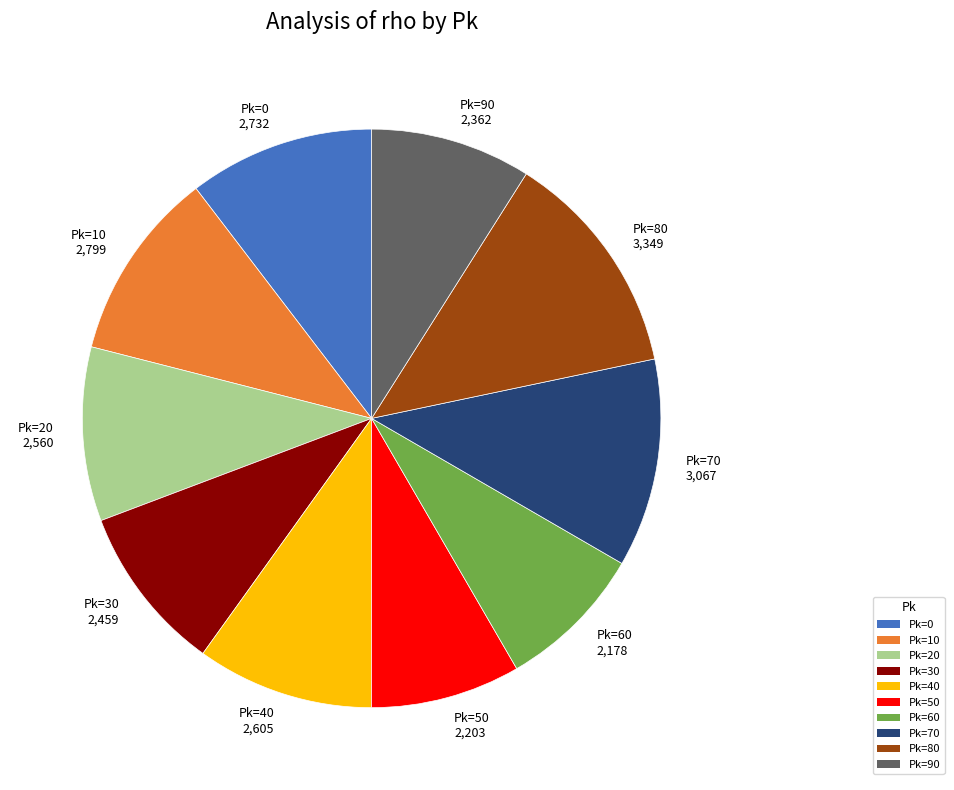

Is it true that Pk=80 3,349 is 20% of the pie?

False